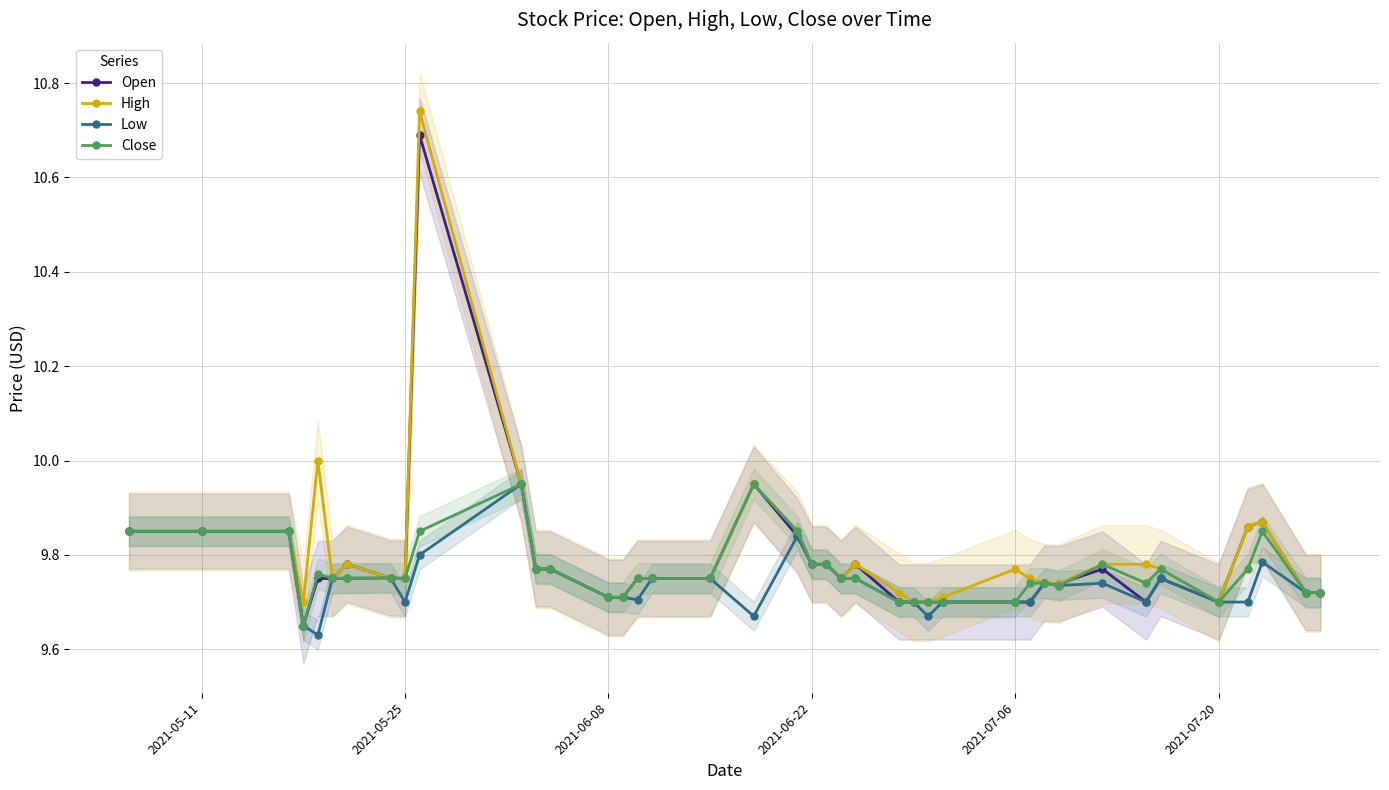

True or false: High and Close cross at least once.

False